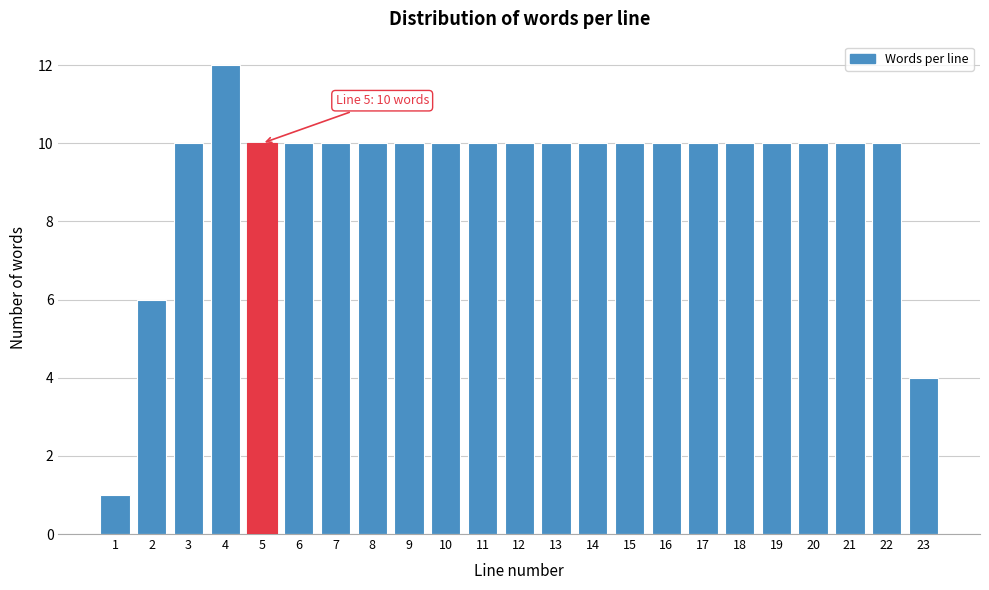

Reading left to right, what are all the values shown in this chart?

1=1	2=6	3=10	4=12	5=10	6=10	7=10	8=10	9=10	10=10	11=10	12=10	13=10	14=10	15=10	16=10	17=10	18=10	19=10	20=10	21=10	22=10	23=4